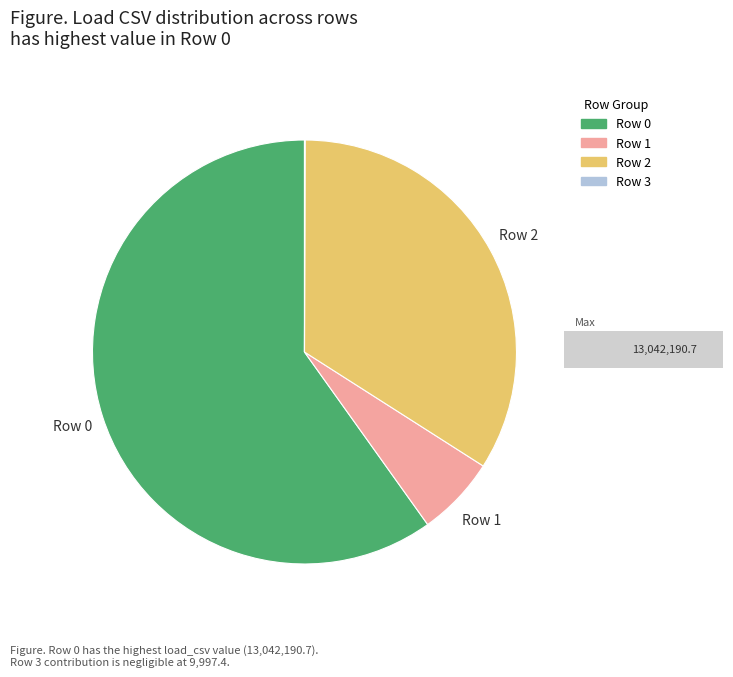

Is the sum of Row 2 and Row 1 greater than half?

No